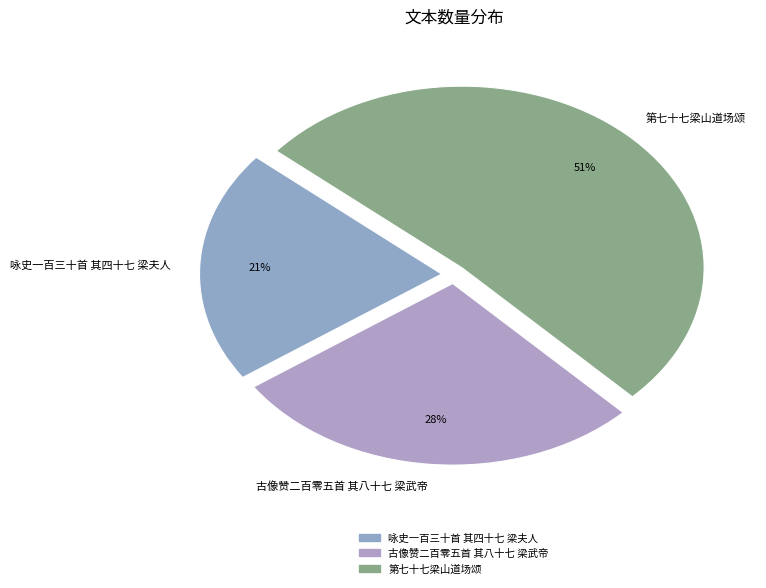

What percentage is the 咏史一百三十首 其四十七 梁夫人 slice, to the nearest percent?

21%